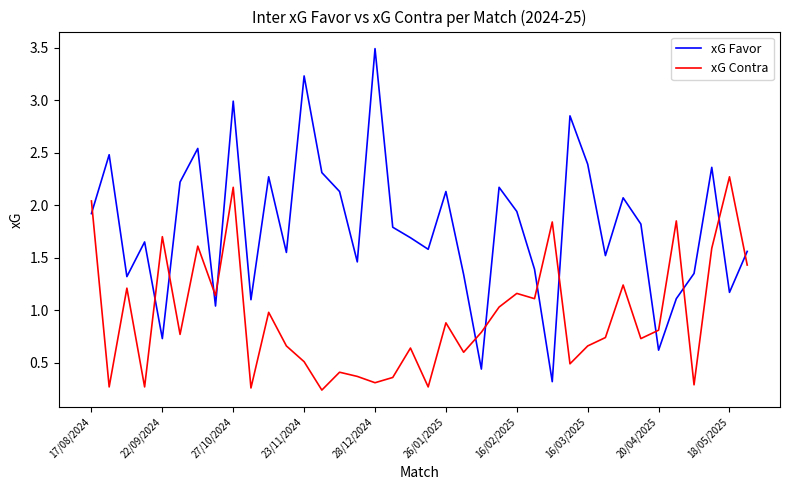

What are all the series names shown in the legend?

xG Favor, xG Contra